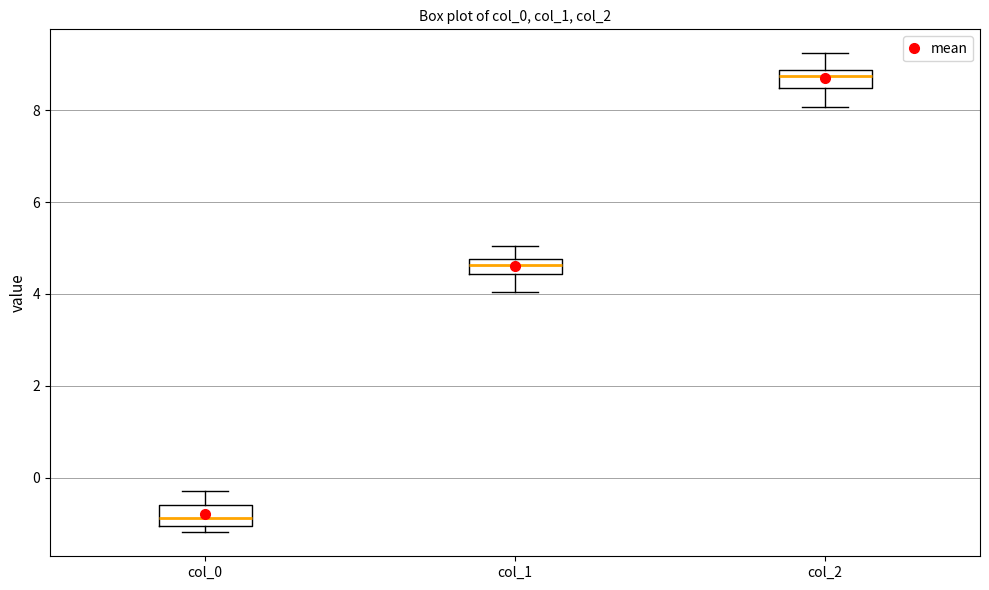

Where is the upper edge of the box for col_1 on the y-axis? The values are not printed on the chart, so give them approximately, as read against the axis.

4.8